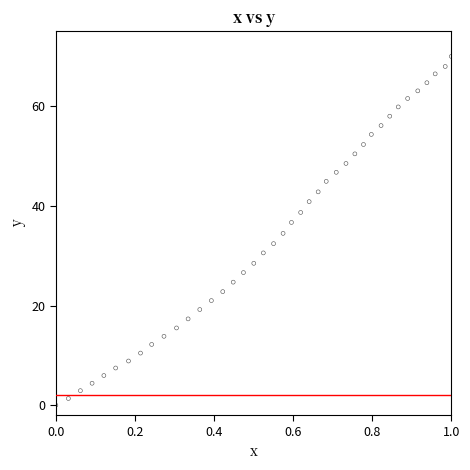

What is the range of X values (max minus min)?

1.0